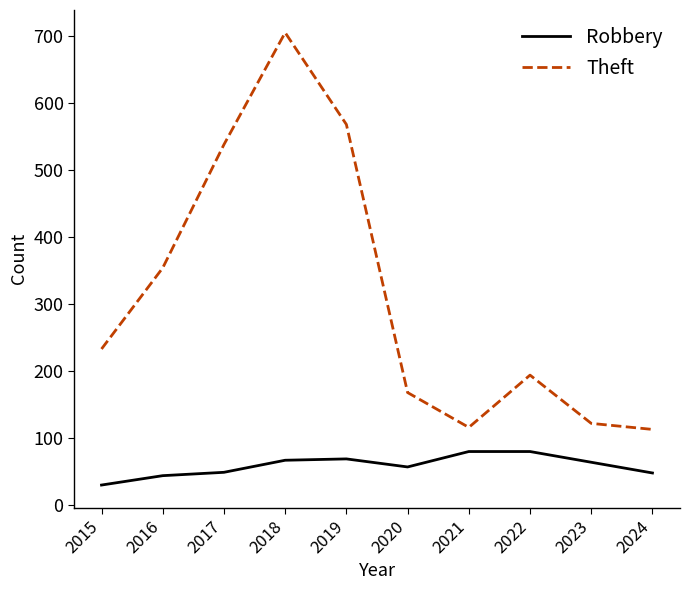

Which series has the largest total across all categories?

Theft